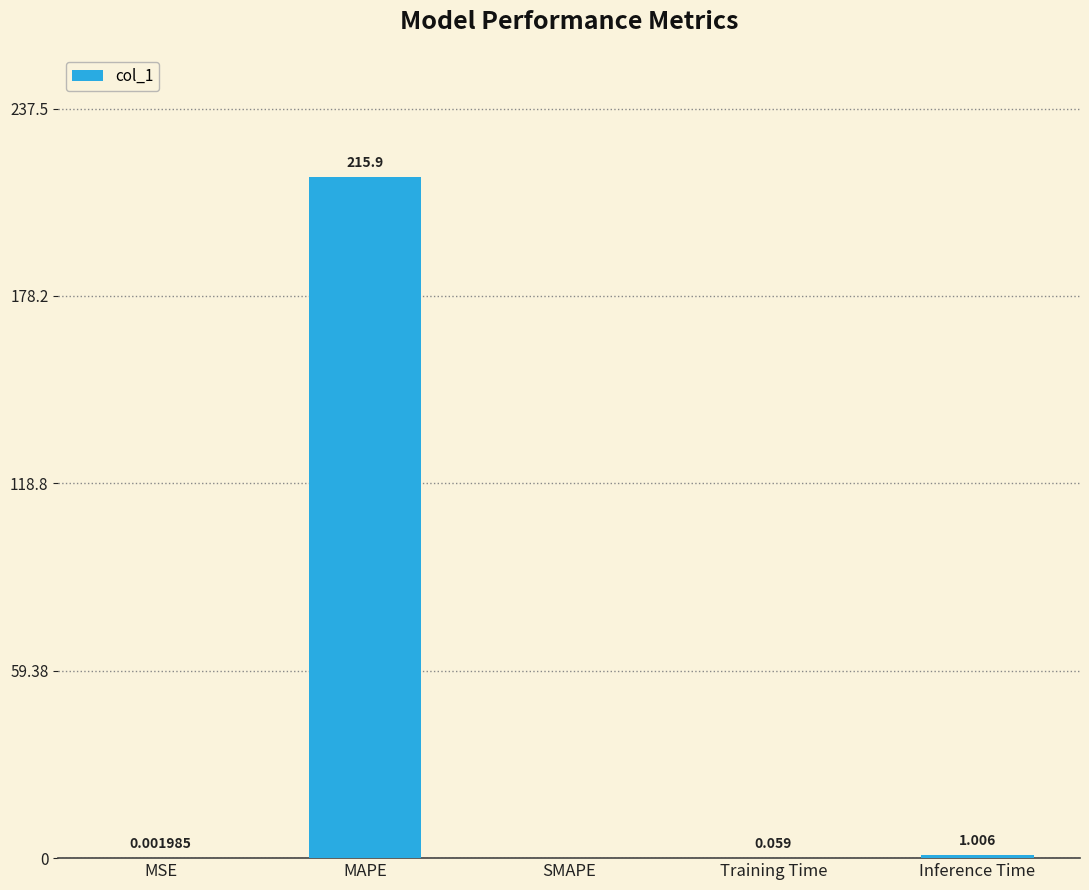

Are the bars horizontal?

No